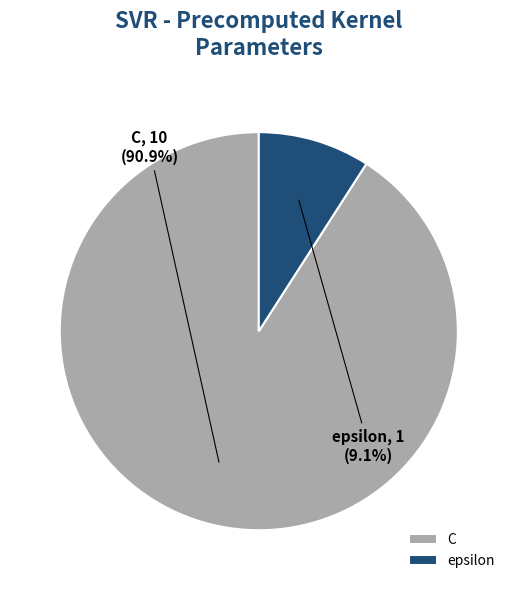

Is it true that epsilon is 9% of the pie?

True